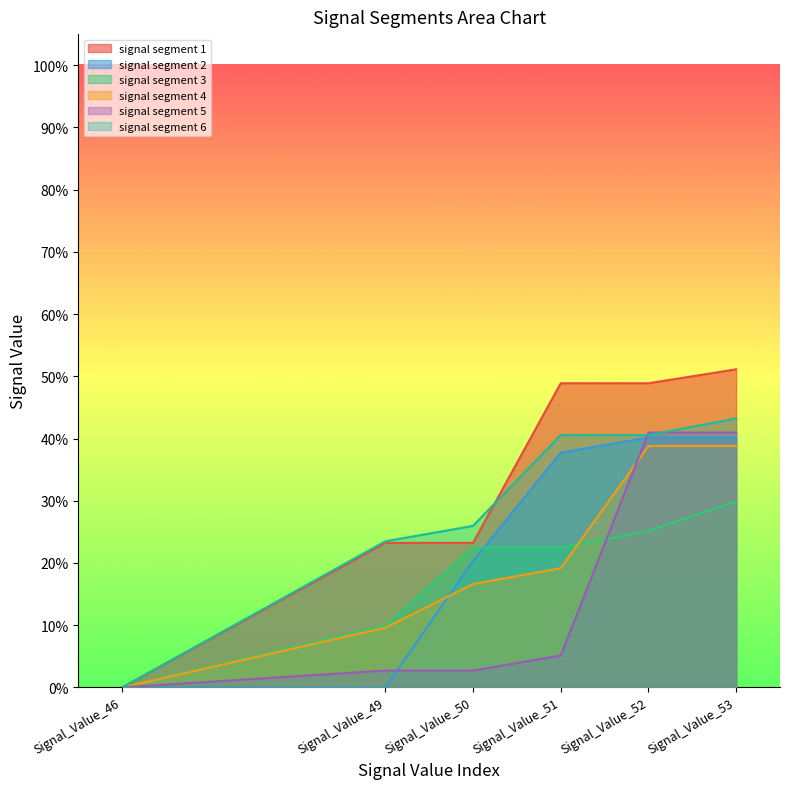

How many positive values does the signal segment 1 series have?

5